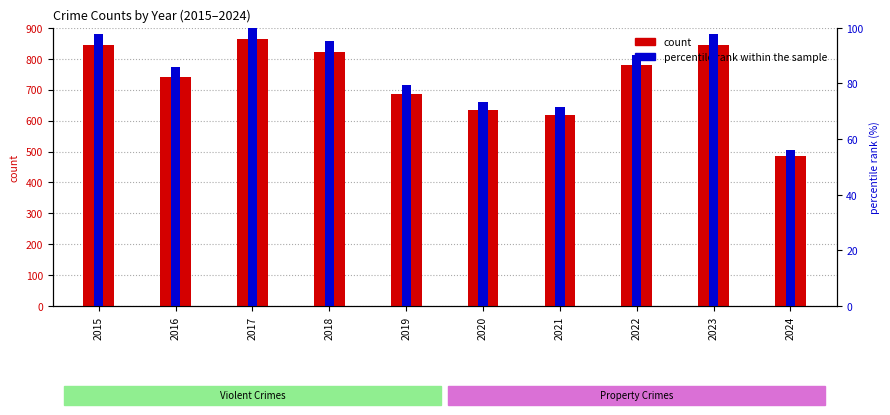

List the labels in order of count value, smallest first.

2024, 2021, 2020, 2019, 2016, 2022, 2018, 2015, 2023, 2017